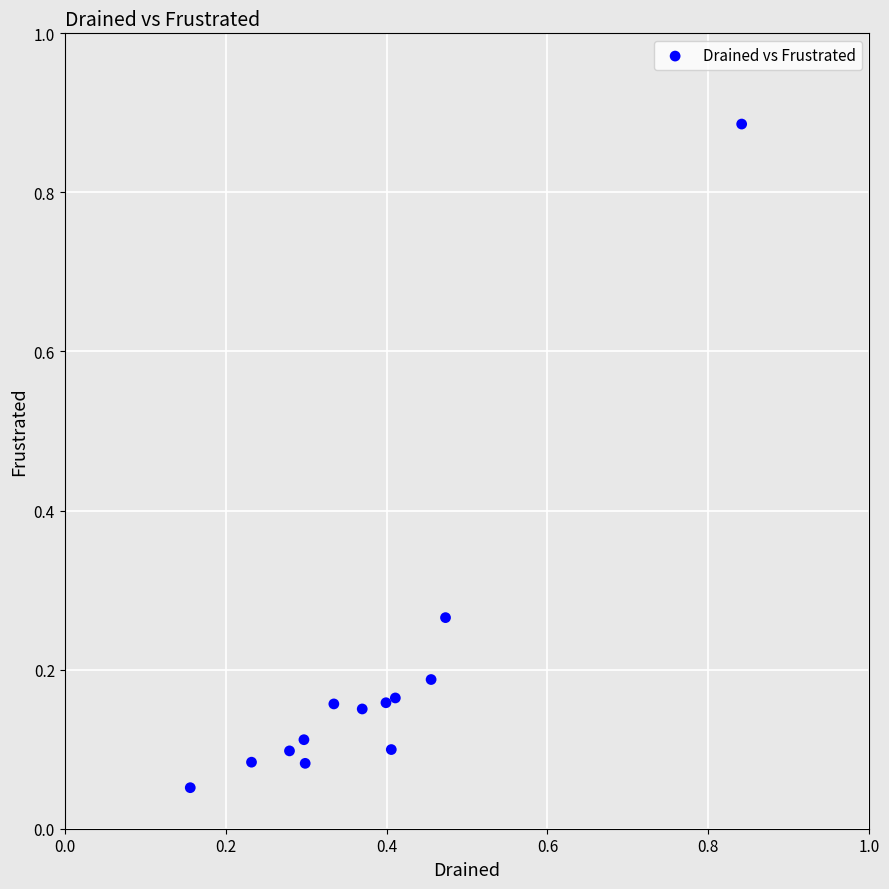

What is the range of Y values (max minus min)?

0.8